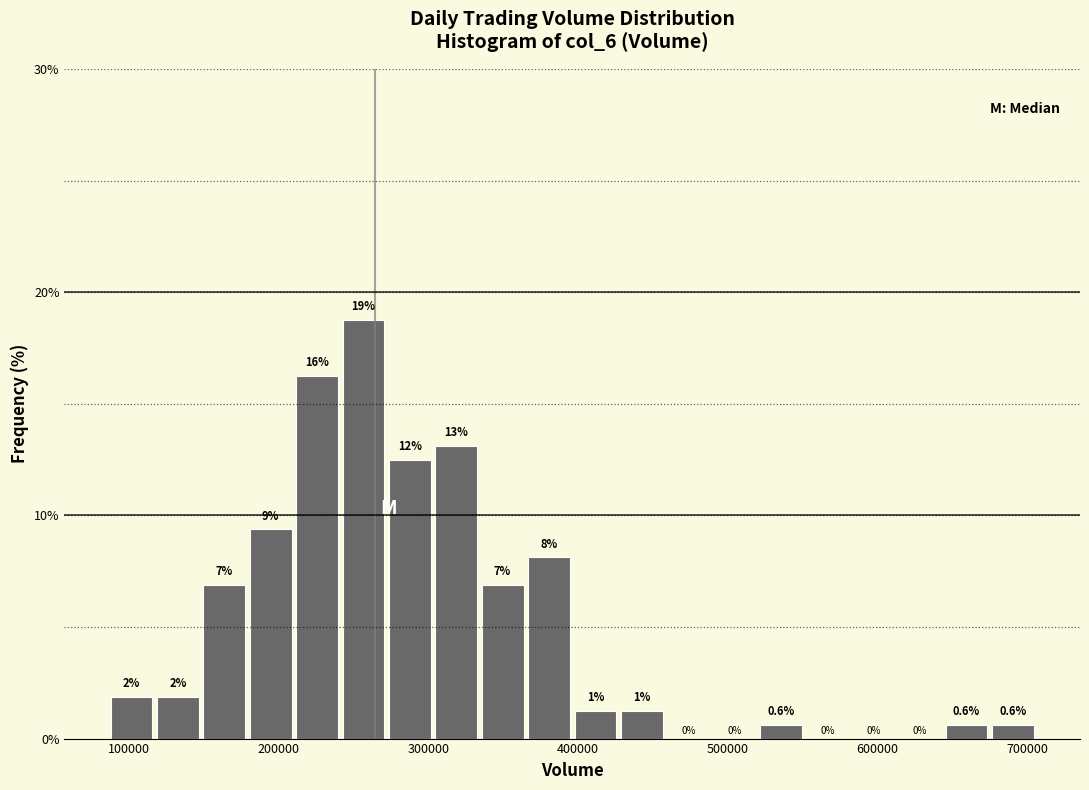

Around what value on the x-axis is the tallest bar? Give the approximate position of its centre, as read against the axis.

260000